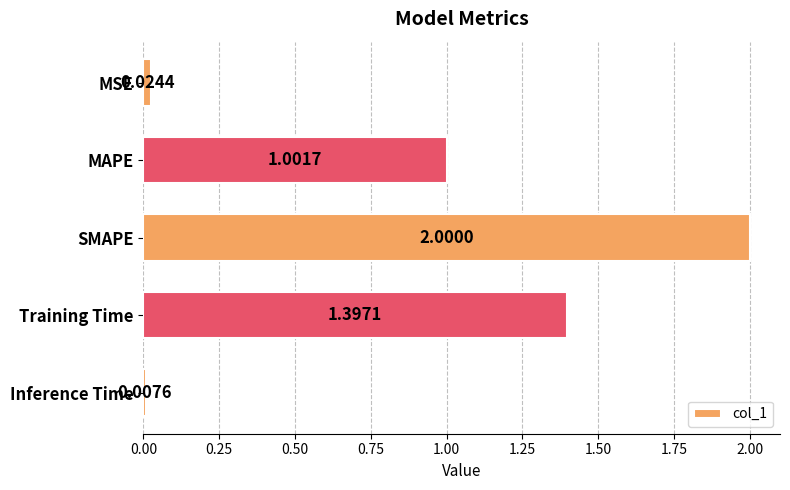

Does the chart contain stacked bars?

No